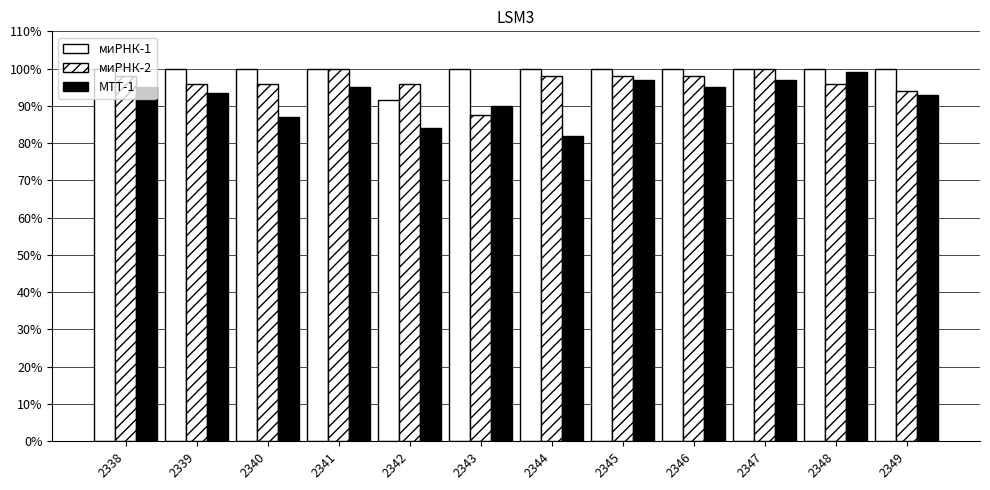

Reading left to right, list all the values displayed in this chart.

миРНК-1: 2338=1.0	2339=1.0	2340=1.0	2341=1.0	2342=0.9	2343=1.0	2344=1.0	2345=1.0	2346=1.0	2347=1.0	2348=1.0	2349=1.0
миРНК-2: 2338=1.0	2339=1.0	2340=1.0	2341=1.0	2342=1.0	2343=0.9	2344=1.0	2345=1.0	2346=1.0	2347=1.0	2348=1.0	2349=0.9
МТТ-1: 2338=0.9	2339=0.9	2340=0.9	2341=0.9	2342=0.8	2343=0.9	2344=0.8	2345=1.0	2346=1.0	2347=1.0	2348=1.0	2349=0.9